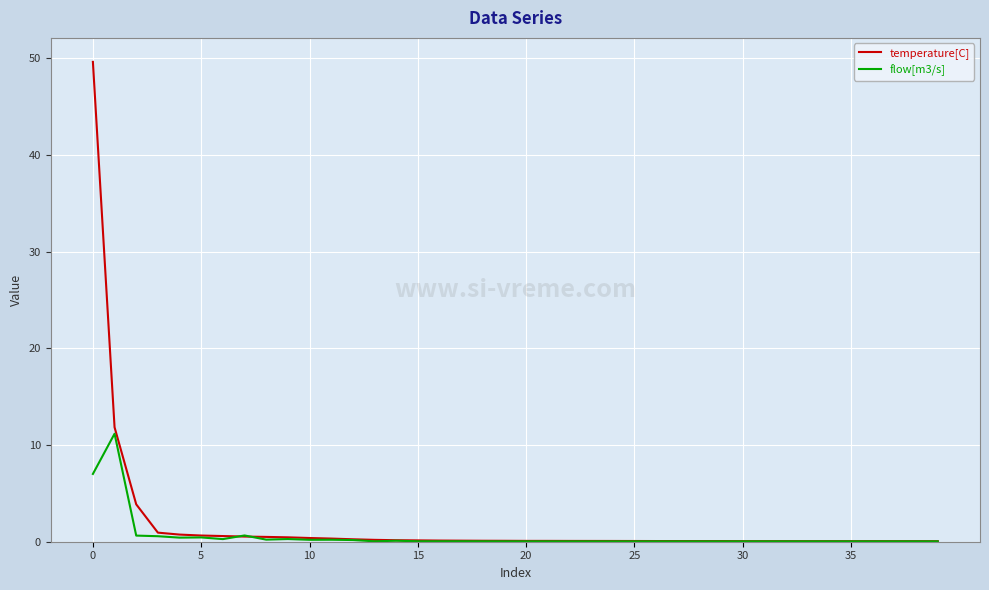

What is the greatest value displayed?

49.6